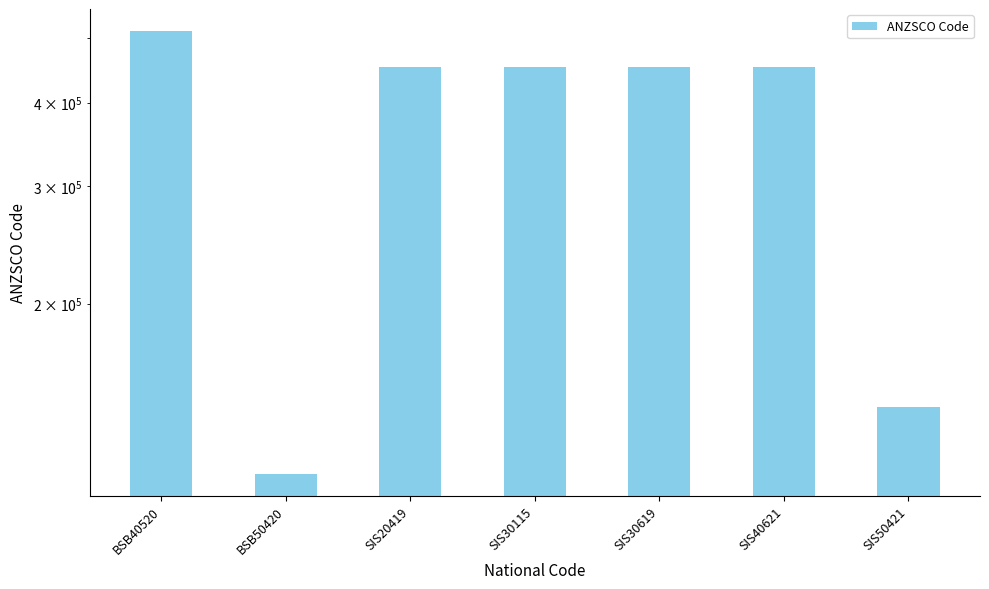

Reading right to left, transcribe all the data shown in this chart.

139915	452215	452215	452000	452215	111211	512111